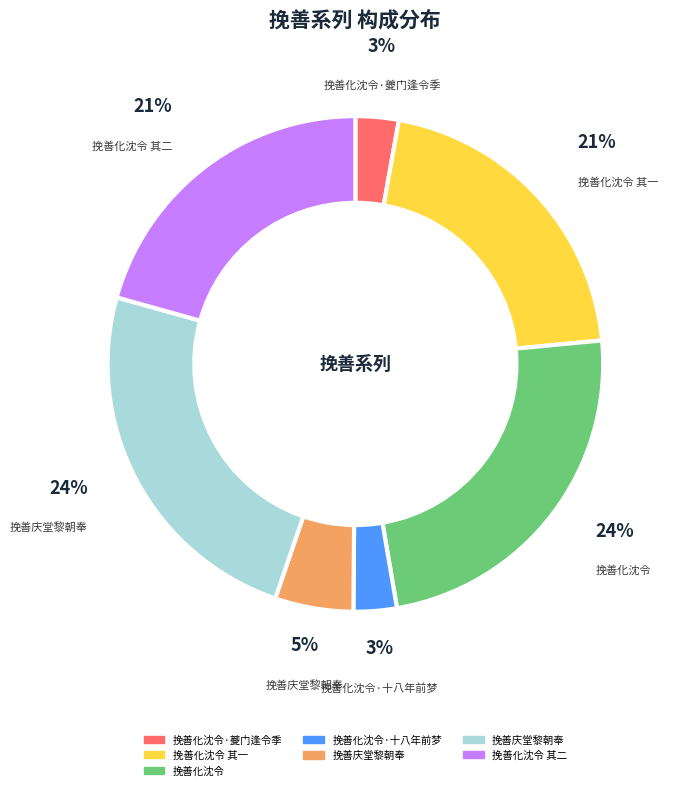

Does any single category account for the majority?

No